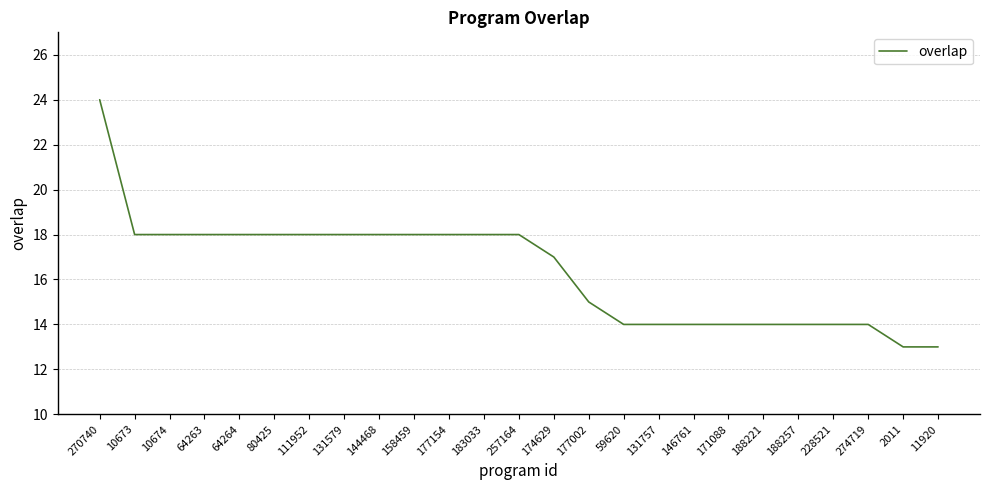

What is the change in value from 64264 to 188257?

-4